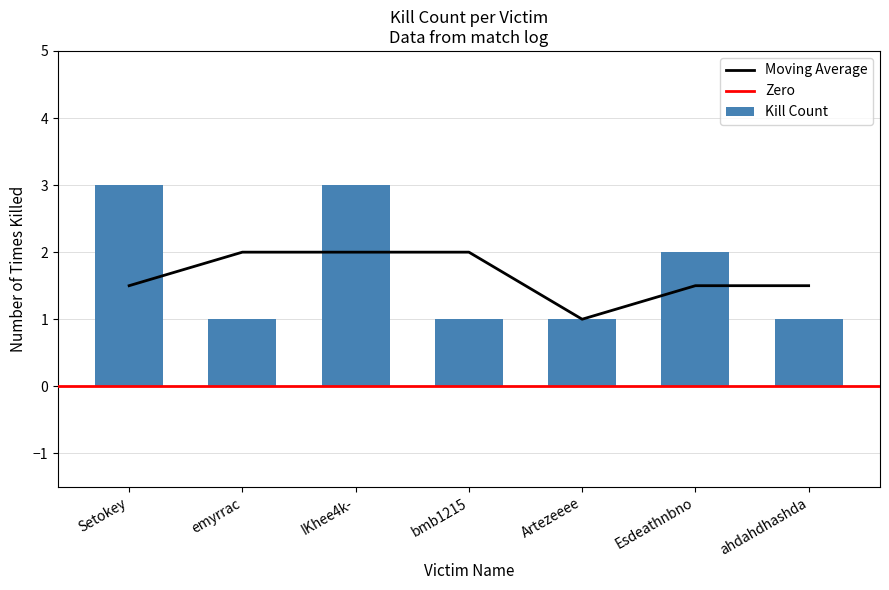

What is the value of the 4th bar from the left?

1